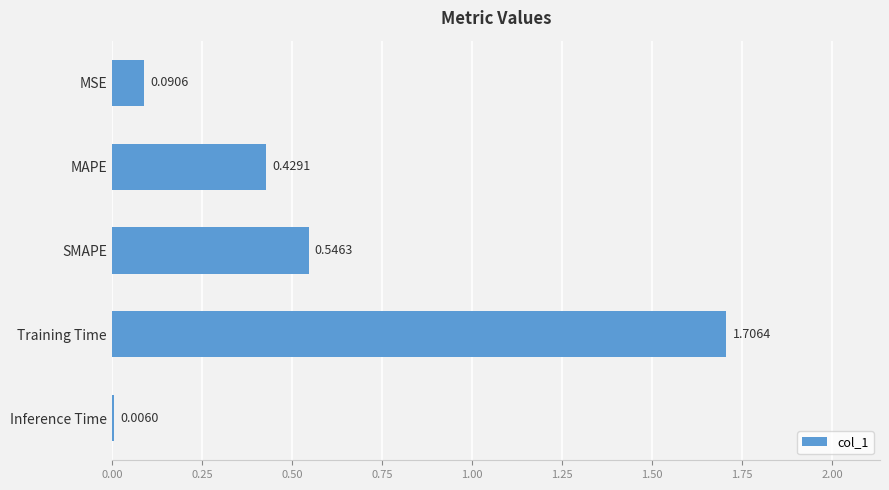

At which label is the value closest to 0?

Inference Time